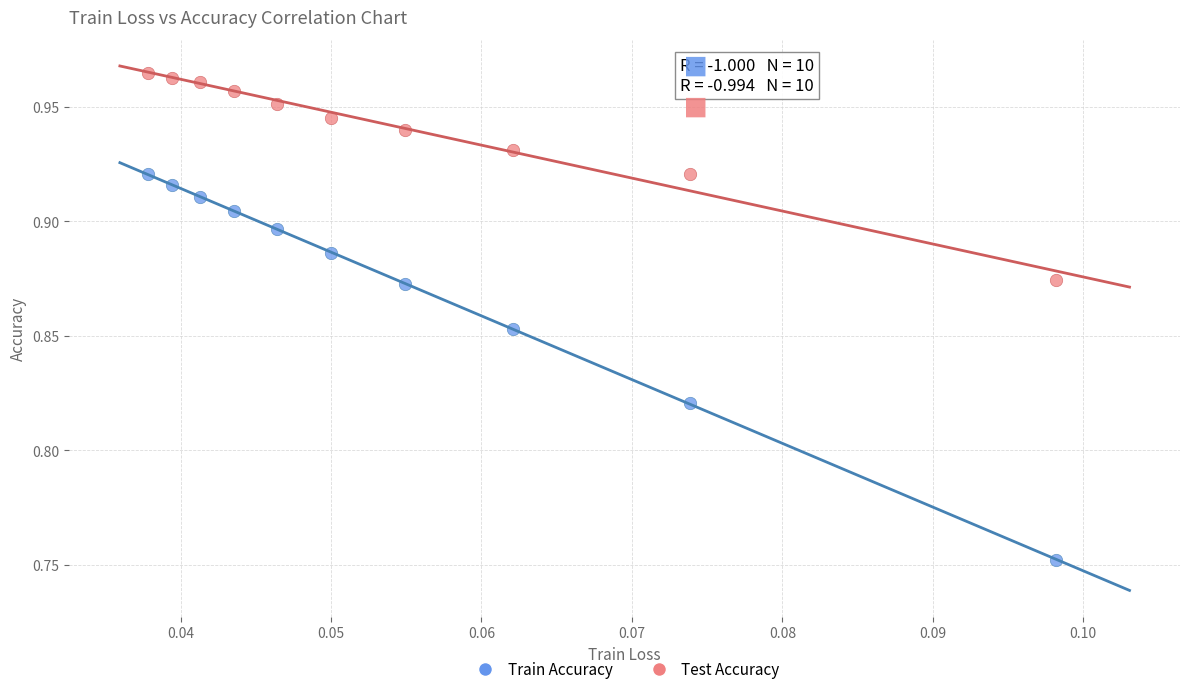

What are all the series names shown in the legend?

Train Accuracy, Test Accuracy